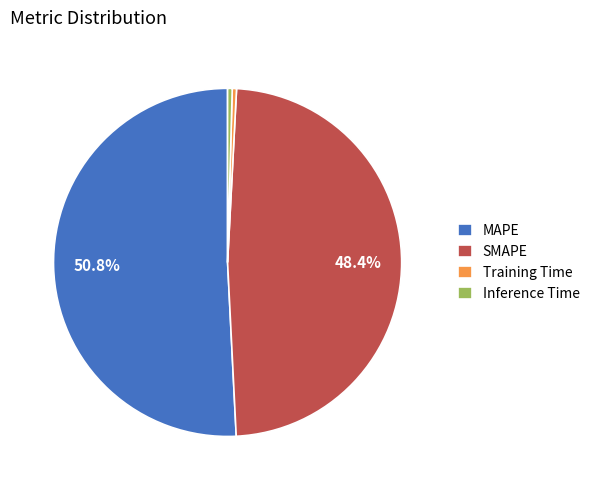

True or false: MAPE accounts for 51% of the total.

True